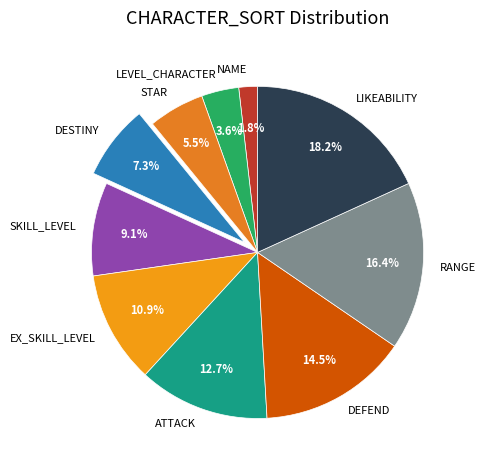

Is there any slice that represents more than half of the pie?

No